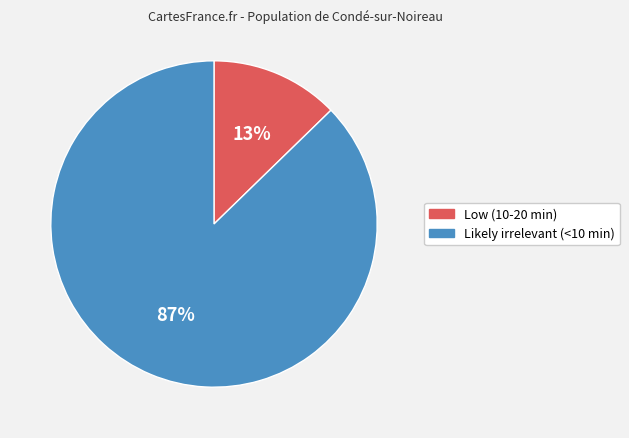

The Low (10-20 min) slice represents 5% of the pie. True or false?

False